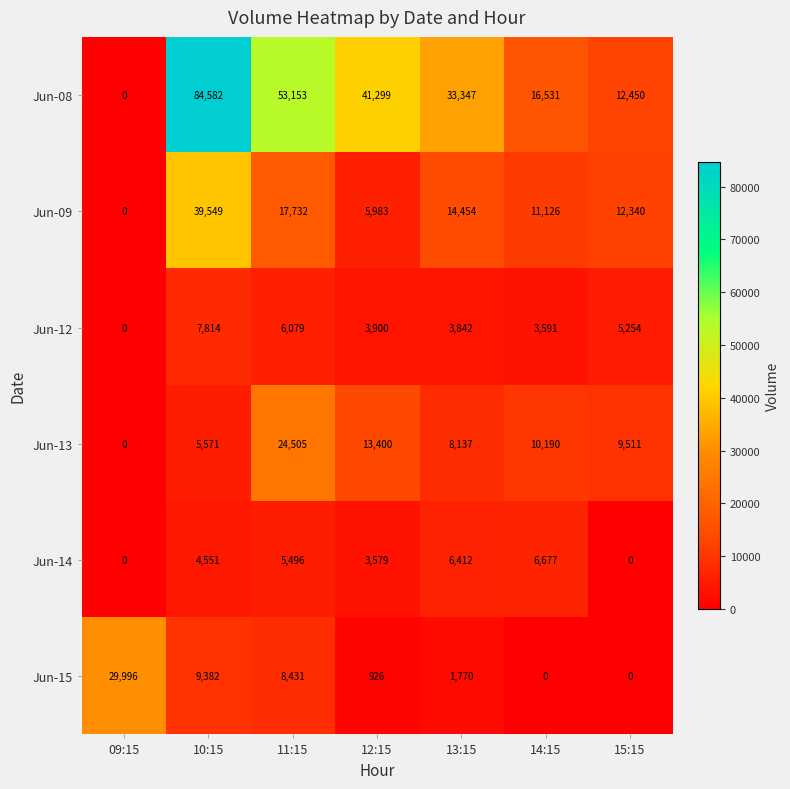

The value of Jun-14 at 14:15 is 6677. True or false?

True